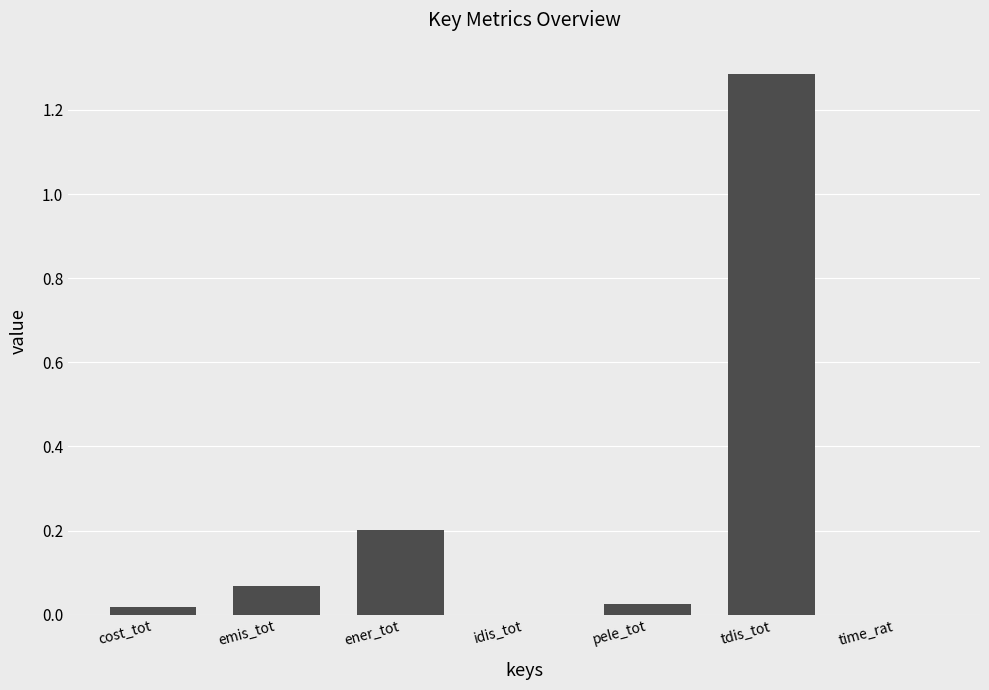

The chart shows a value of 0.0 at cost_tot. True or false?

True